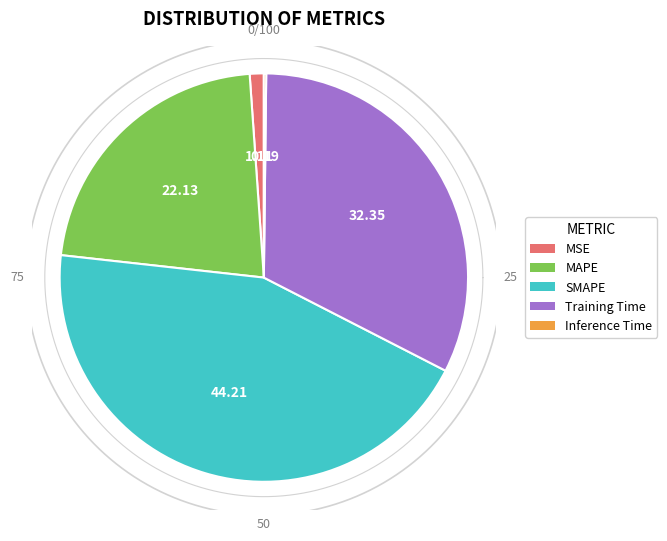

To the nearest percent, what is the average slice percentage?

20%